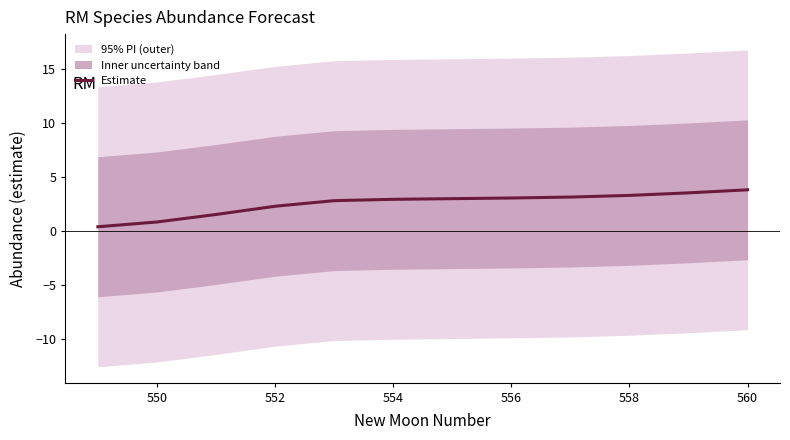

What is the value of the 8th point from the left?

3.1